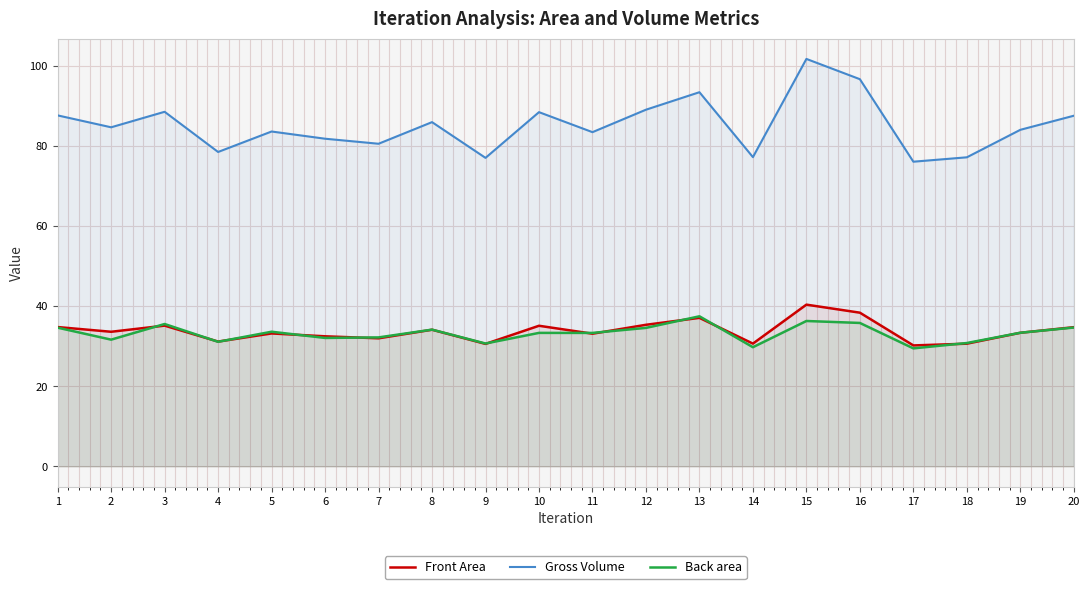

What is the difference between the maximum and second lowest values in the Front Area series?

9.8